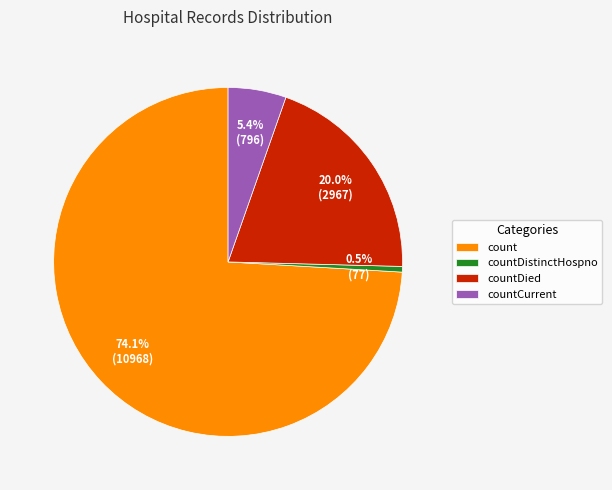

What is the smallest slice in the pie chart?

countDistinctHospno